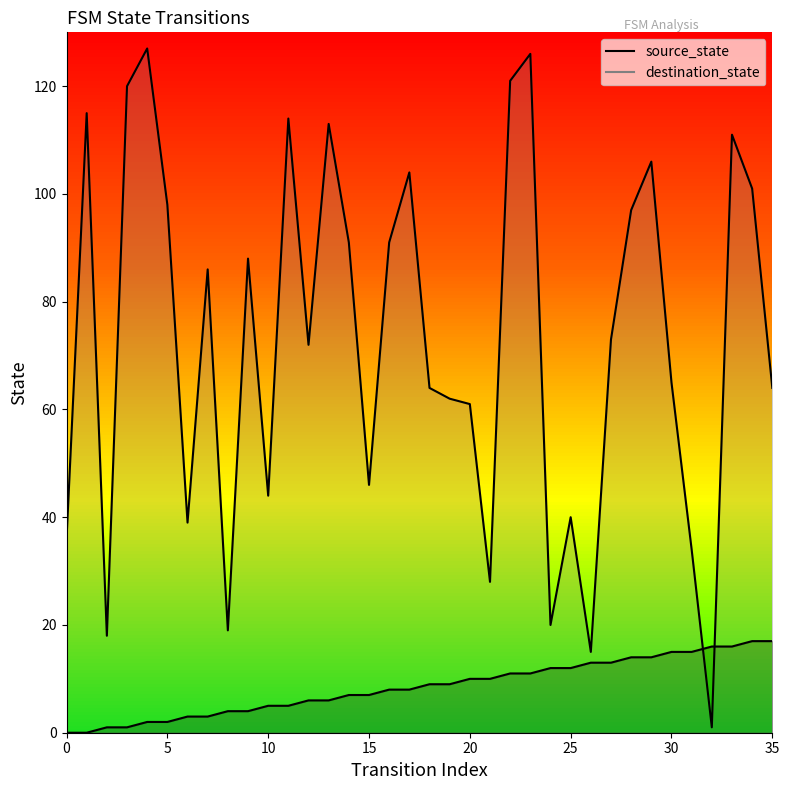

Which series changed the most between 14 and 21?

destination_state